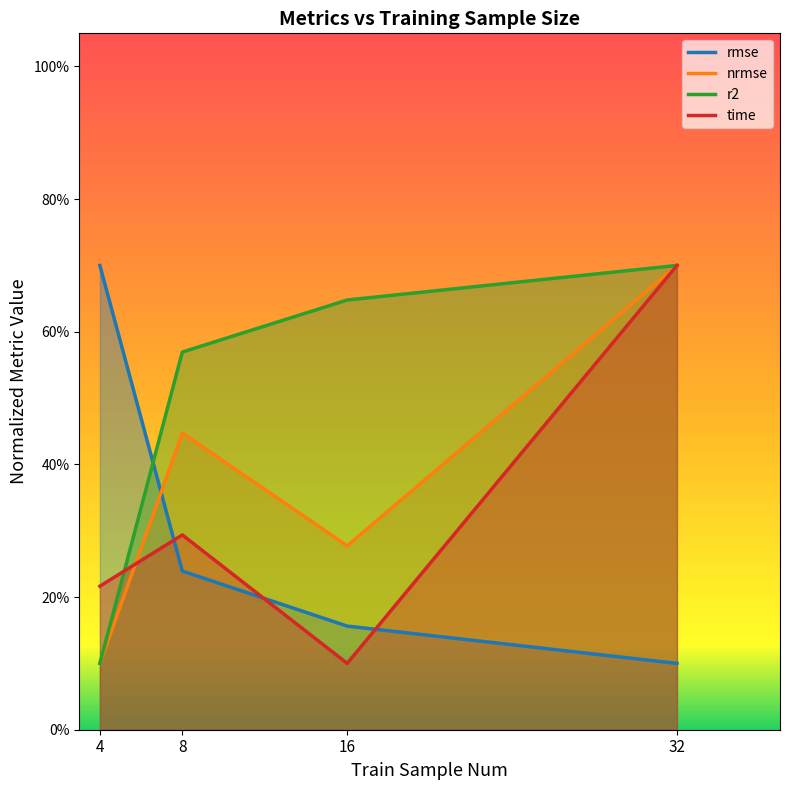

Which series changed the most between 16 and 32?

time